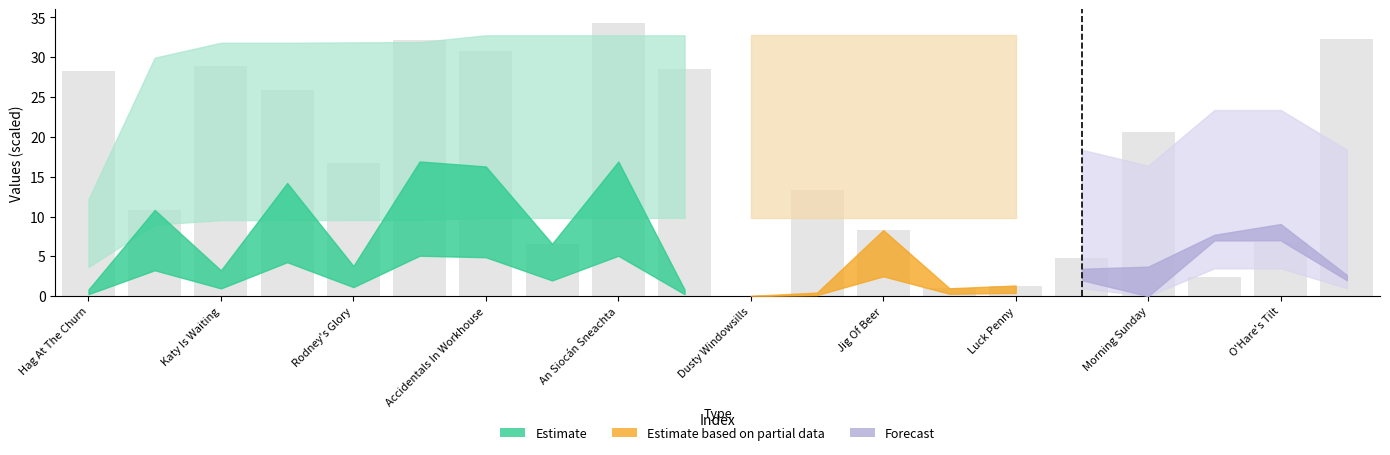

What is the maximum value shown in the chart?

34.3